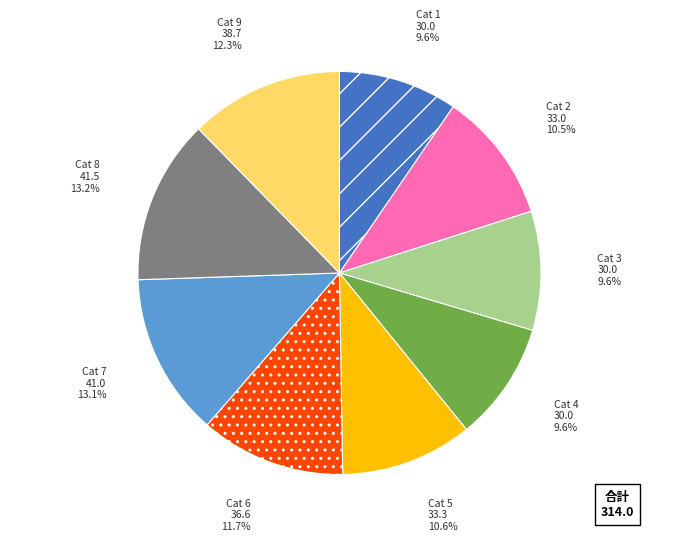

Is there any slice that represents more than half of the pie?

No